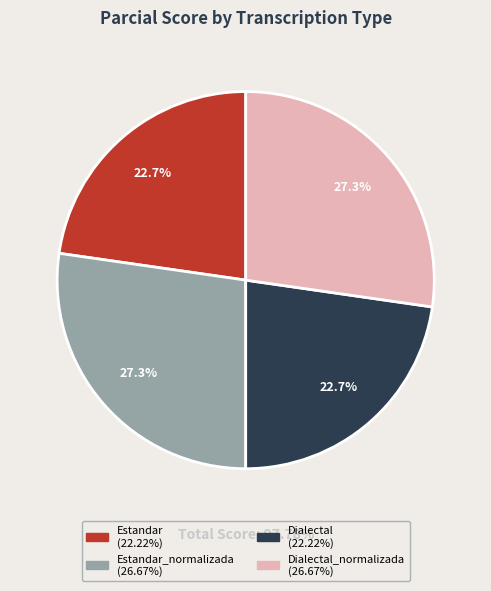

How many slices are in this pie chart?

4